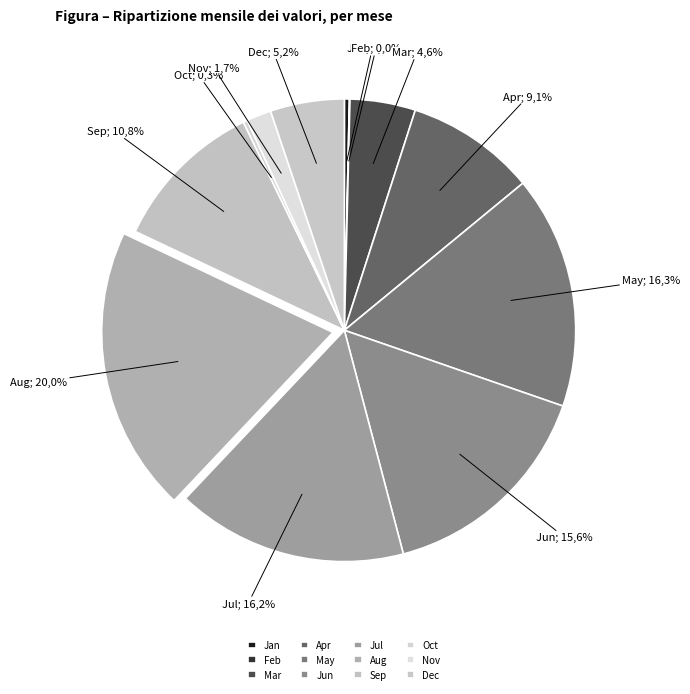

True or false: Jun accounts for 16% of the total.

True